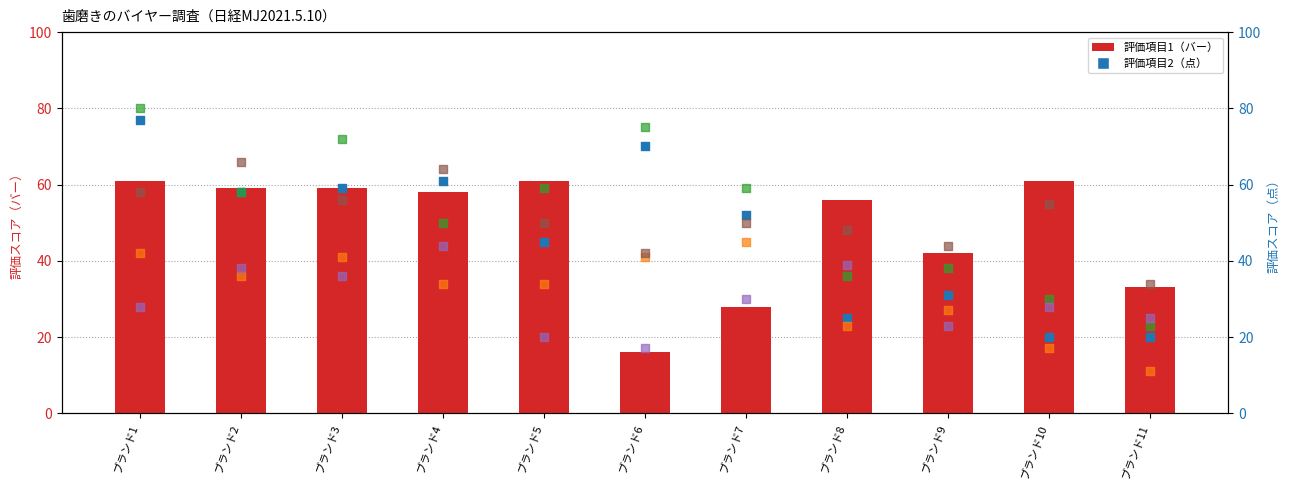

What is the total value across all series at ブランド8?

227